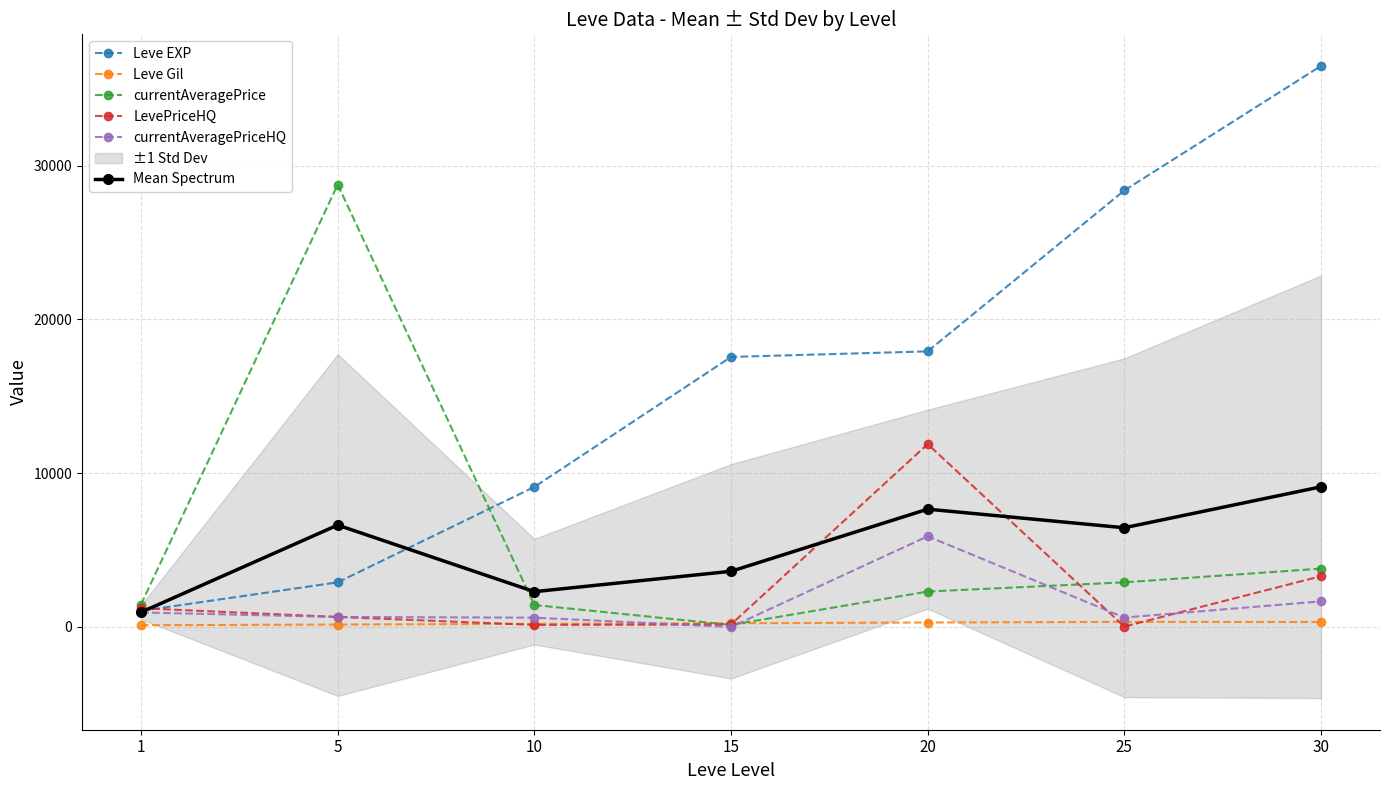

Is it true that currentAveragePriceHQ equals 604.0 at 10?

True